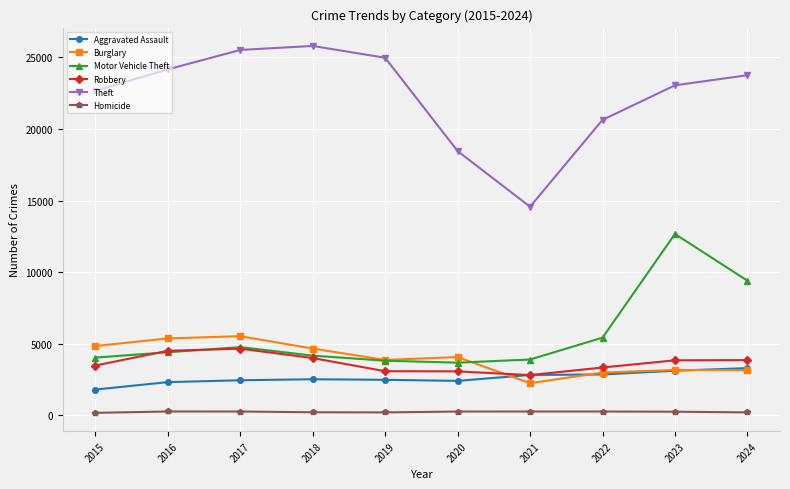

Which series has the largest total across all categories?

Theft